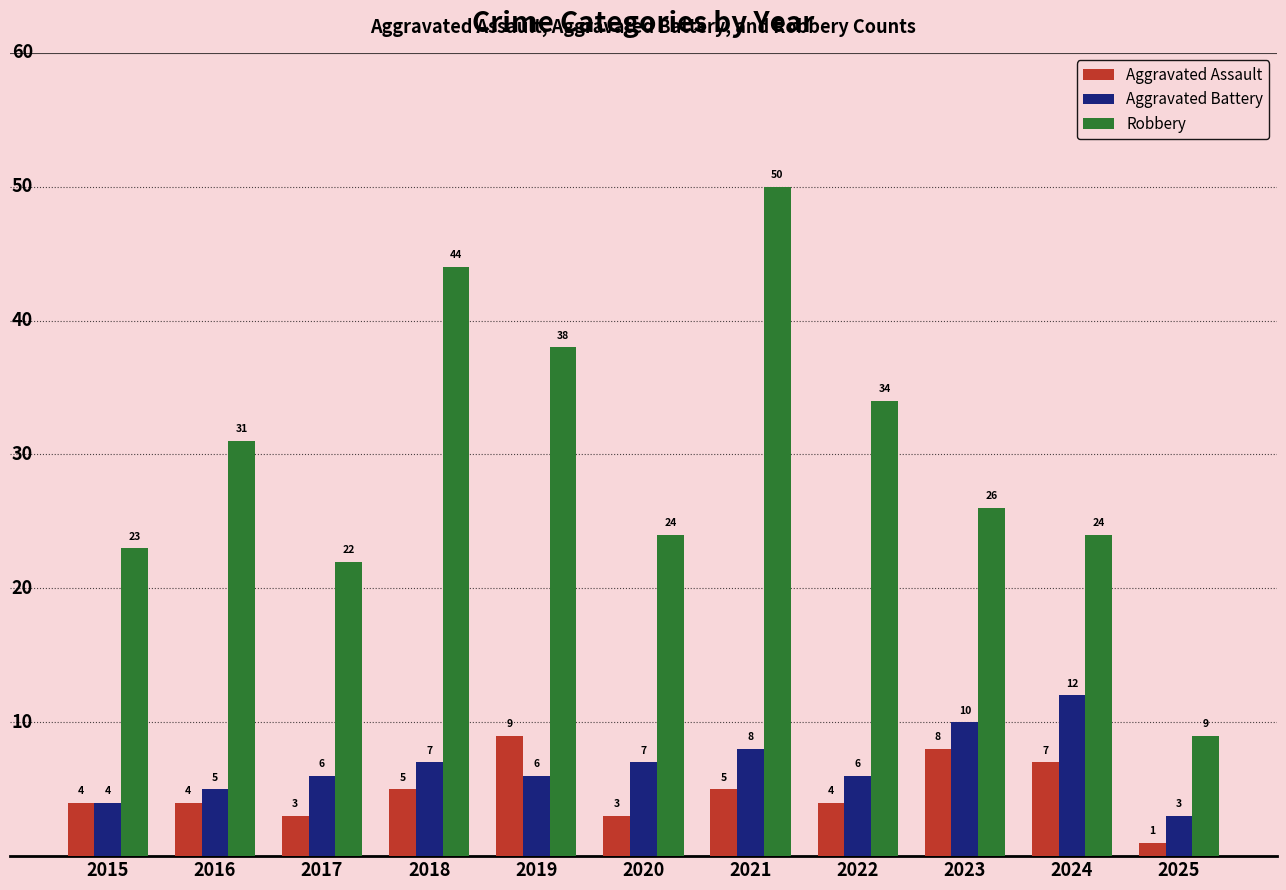

How many categories are shown in the chart?

11